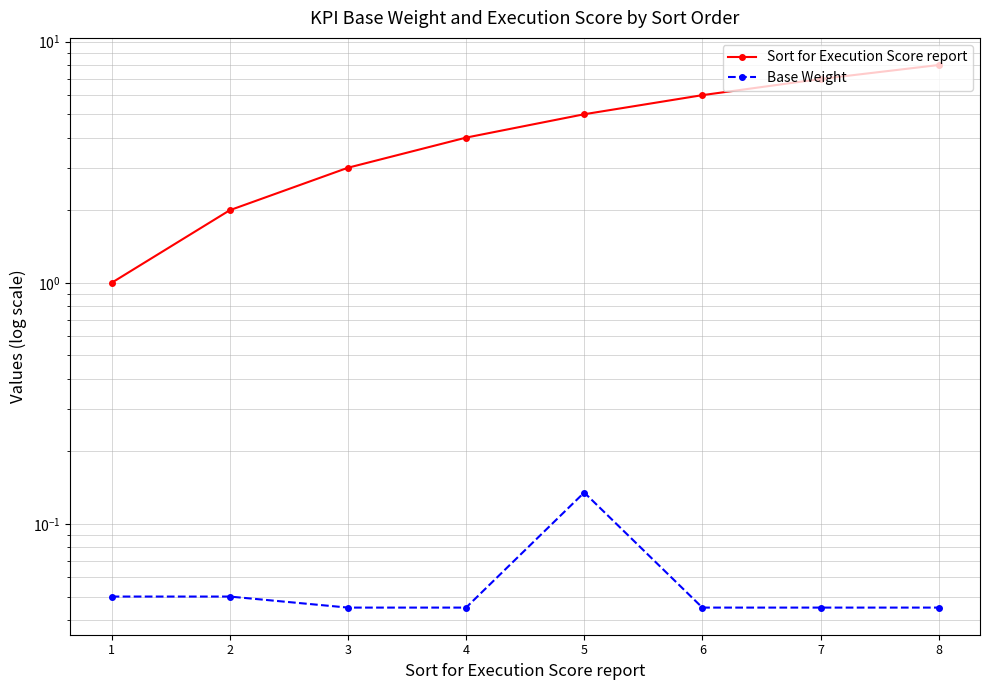

Which category has the highest value in the Sort for Execution Score report series?

8